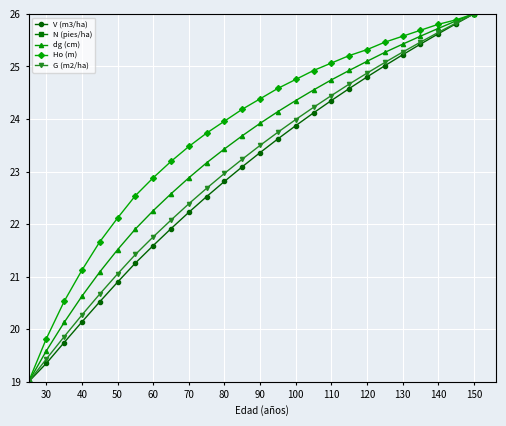

Which category has the highest value in the G (m2/ha) series?

150